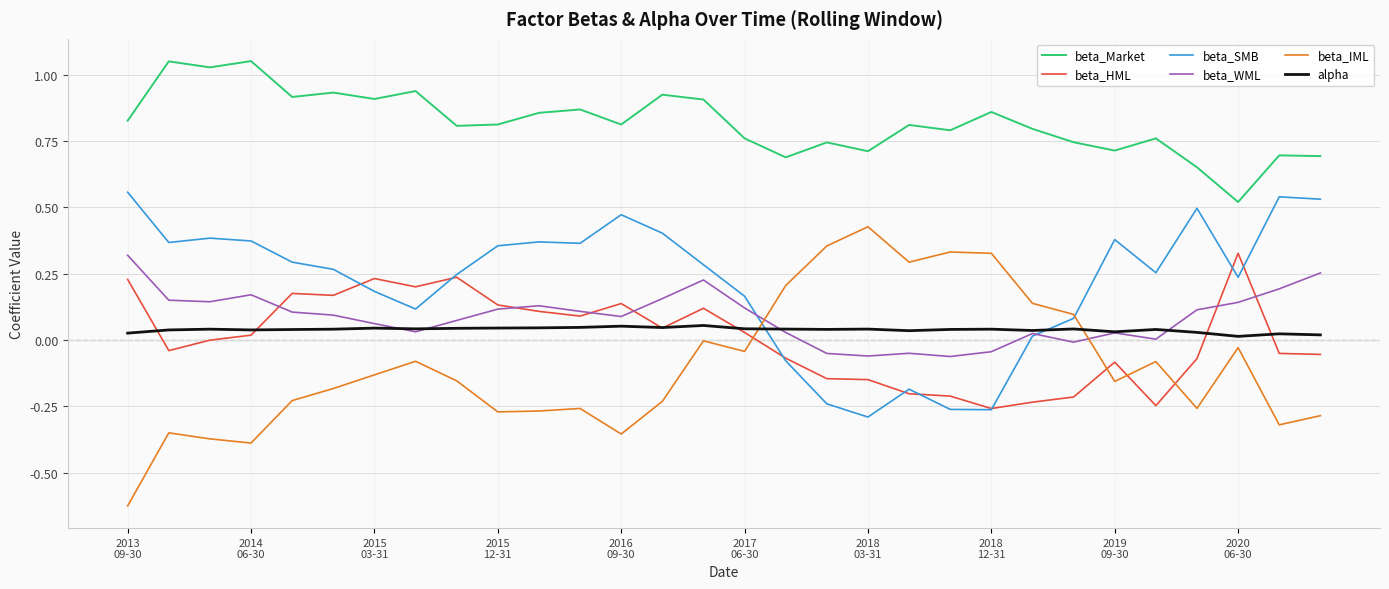

True or false: beta_Market and beta_WML intersect in this chart.

False